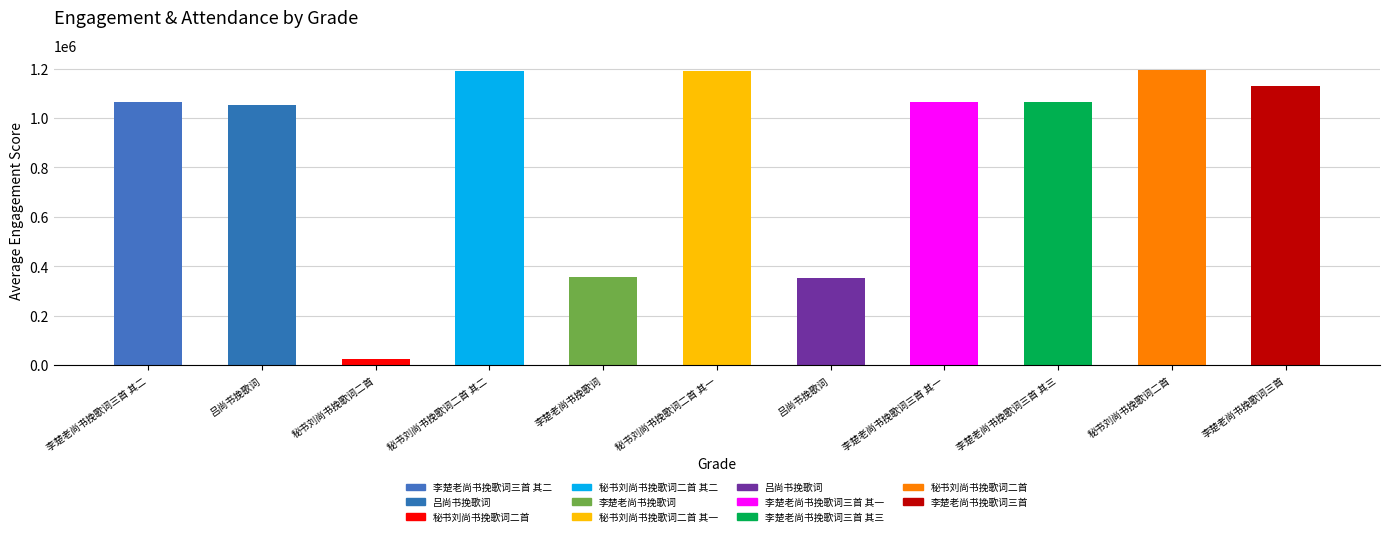

How many bars are there in total?

11